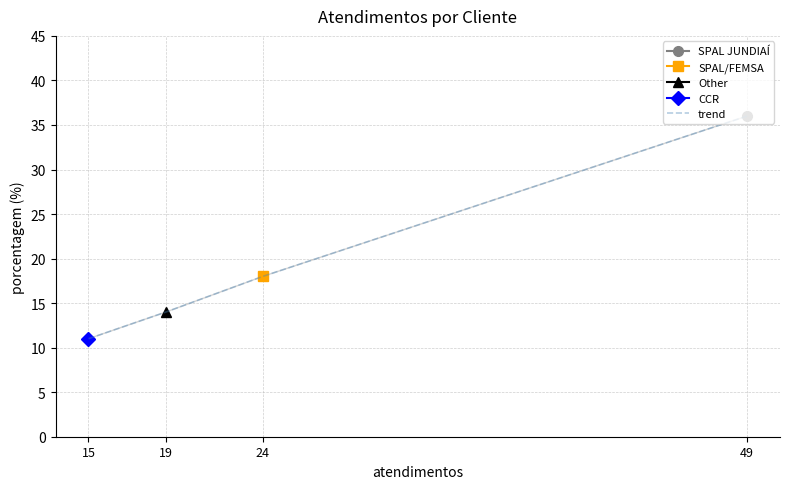

At which label is the value closest to 23?

24